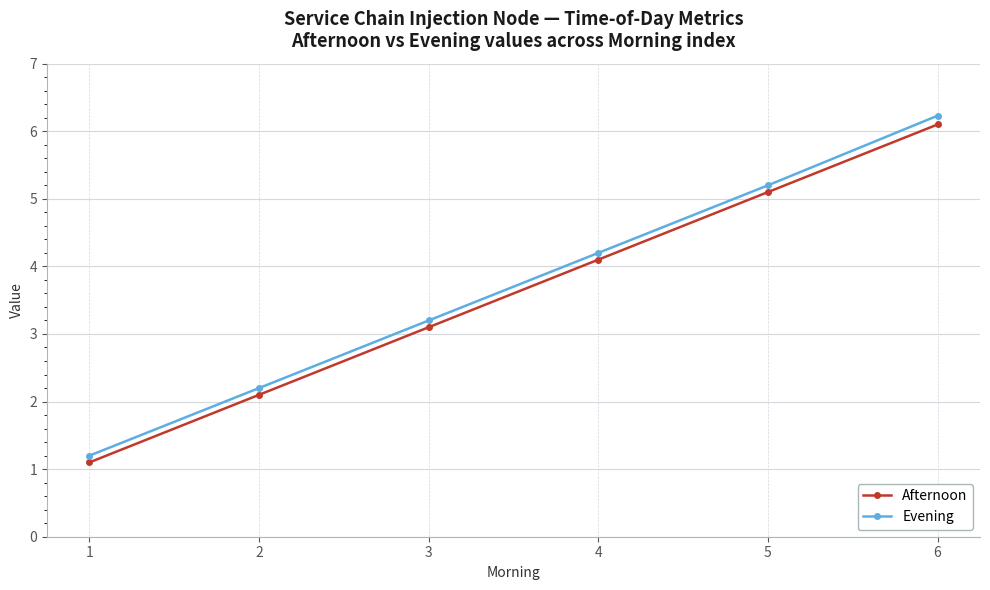

Does the chart display data point markers on the line(s)?

Yes